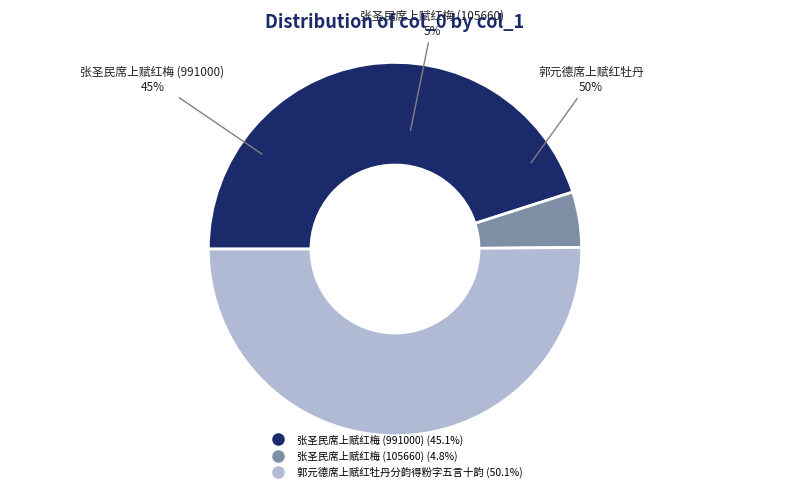

Does 郭元德席上赋红牡丹分韵得粉字五言十韵 account for over 50% of the chart?

Yes